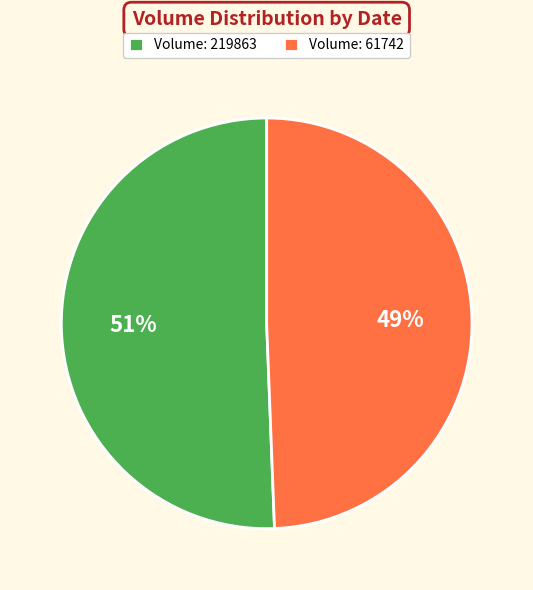

What is the ratio of the value at Volume: 219863 to the value at Volume: 61742?

1.0